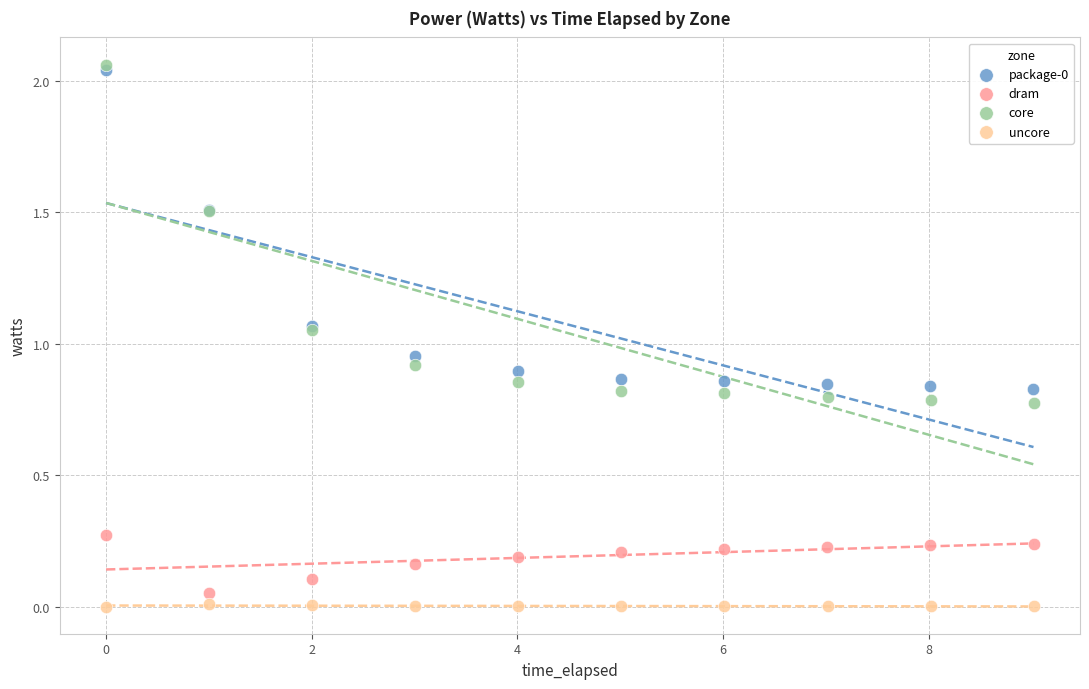

Which series has the widest spread of Y values?

core